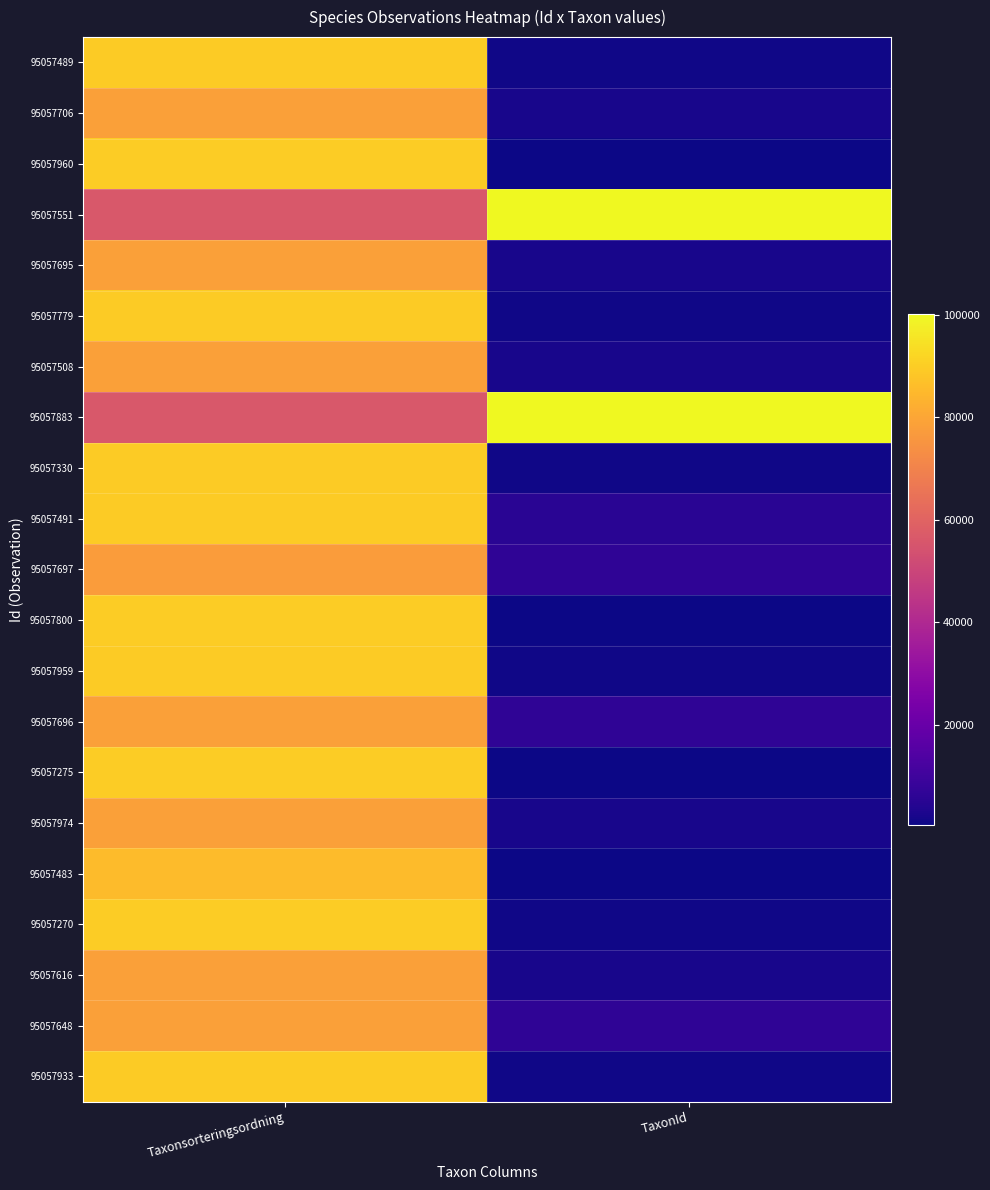

What is the total value across all series at TaxonId?

244819